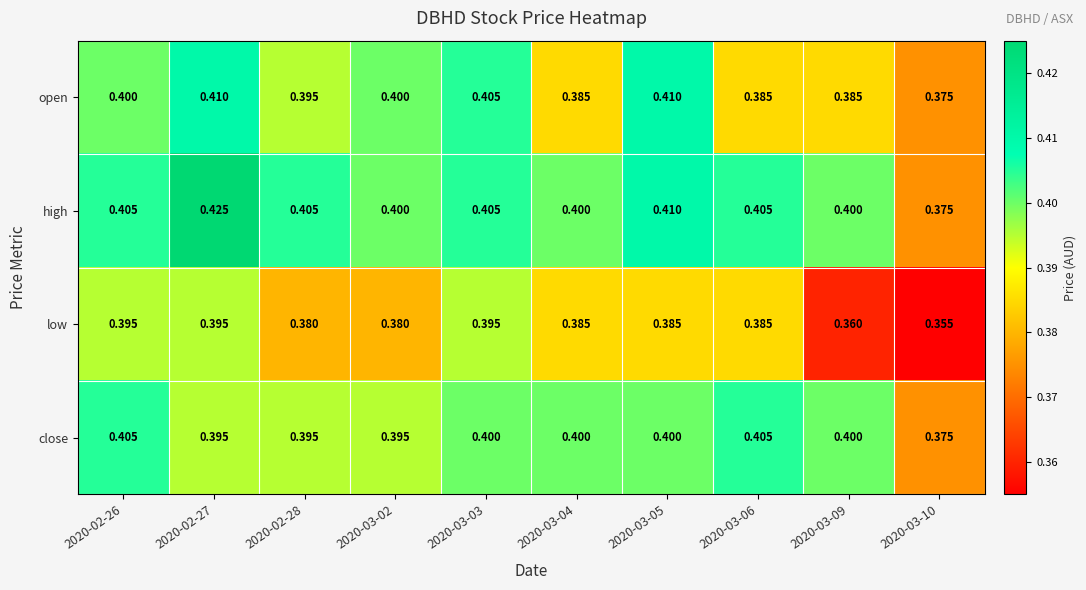

Is the value of close at 2020-03-10 greater than the value of high at 2020-02-26?

No